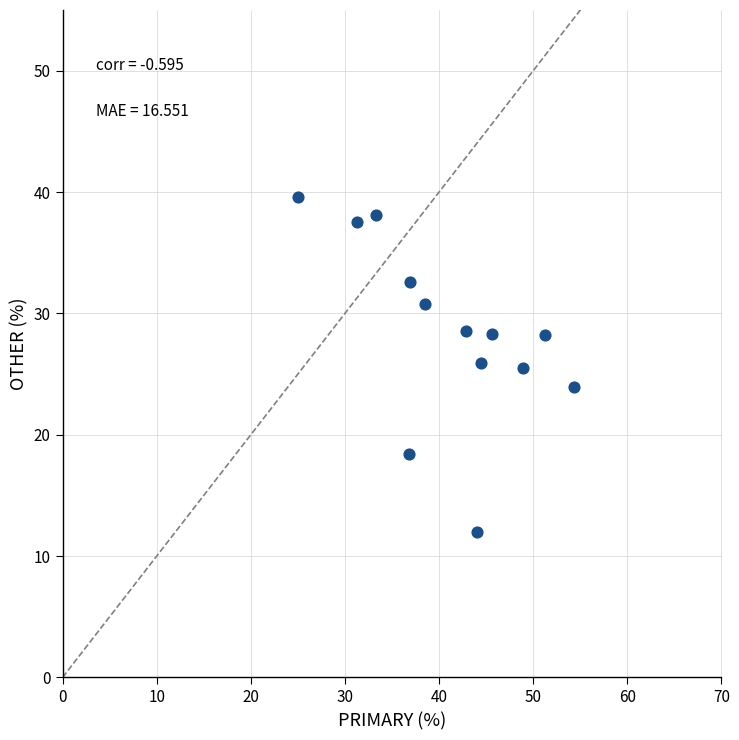

What is the range of Y values (max minus min)?

27.6